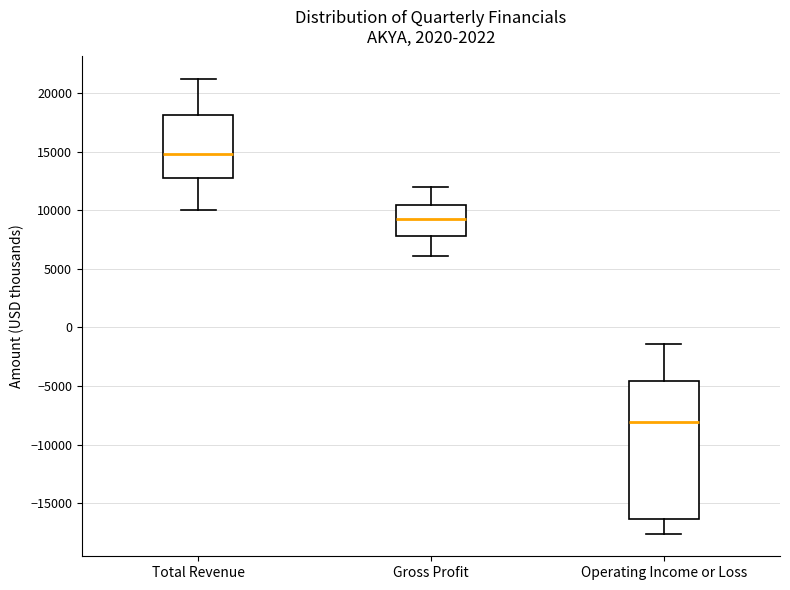

Comparing the boxes themselves (not the whiskers), which one is the tallest?

Operating Income or Loss